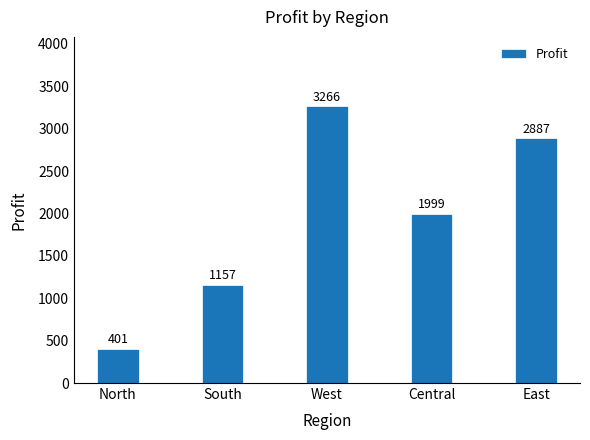

Approximately how many times larger is the value at North compared to Central?

0.2